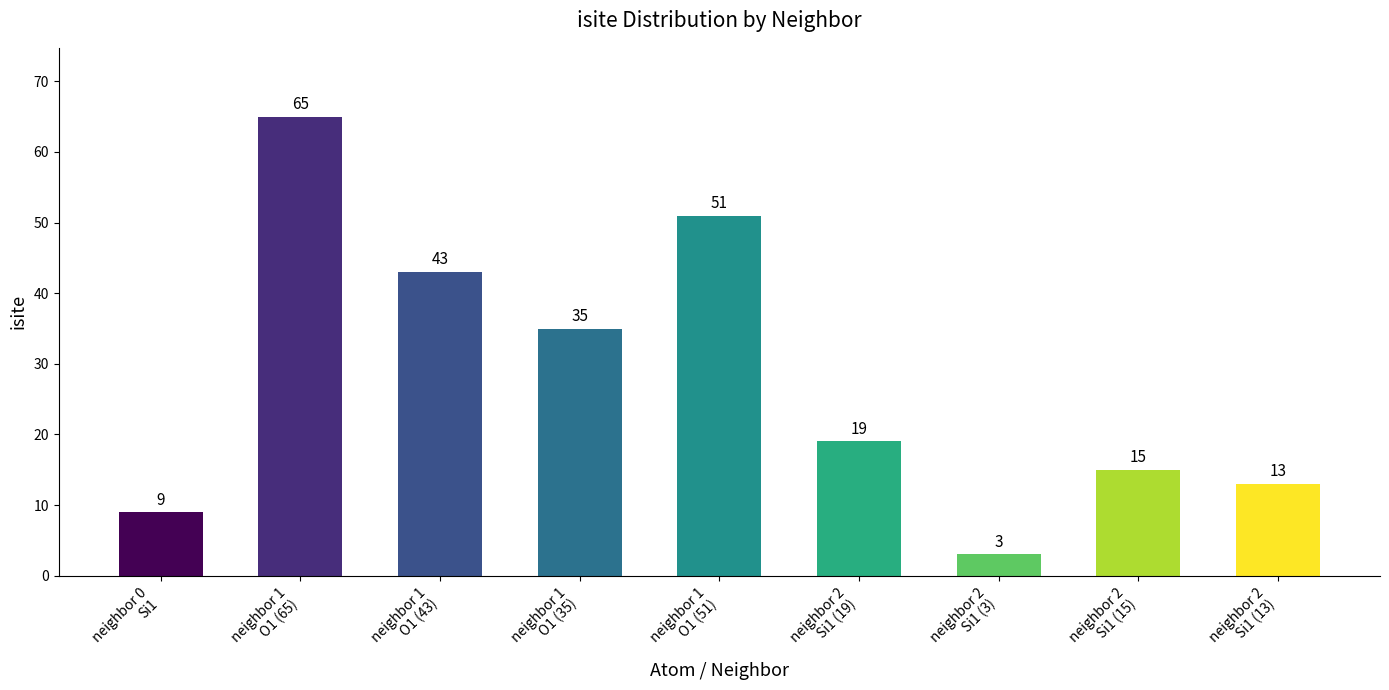

Which has a higher value, neighbor 1
O1 (65) or neighbor 1
O1 (43)?

neighbor 1
O1 (65)